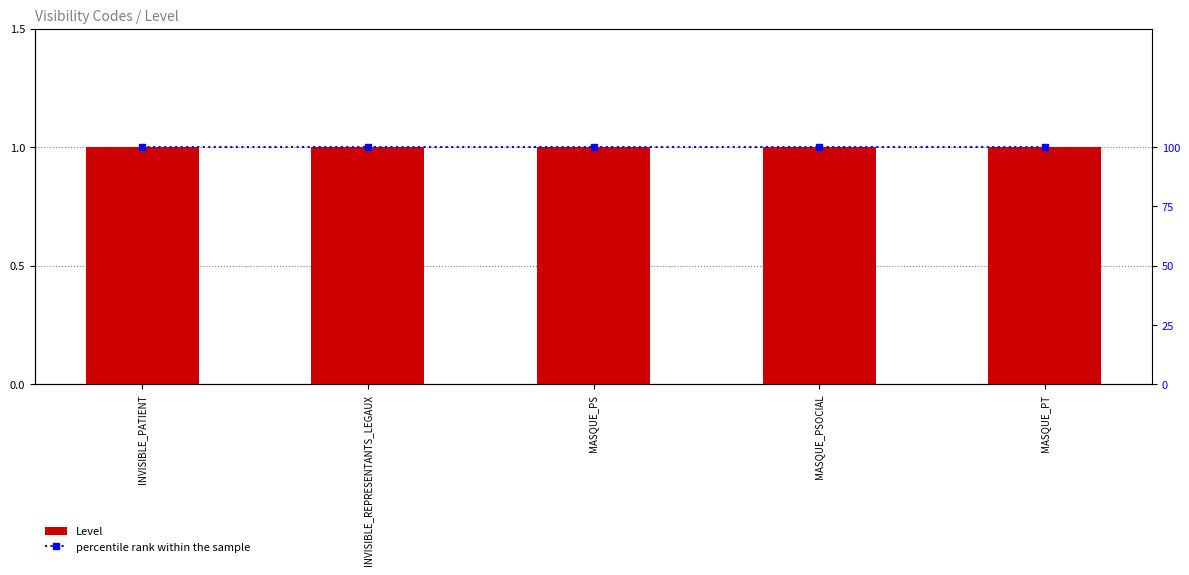

Which series has the widest spread of values?

Level